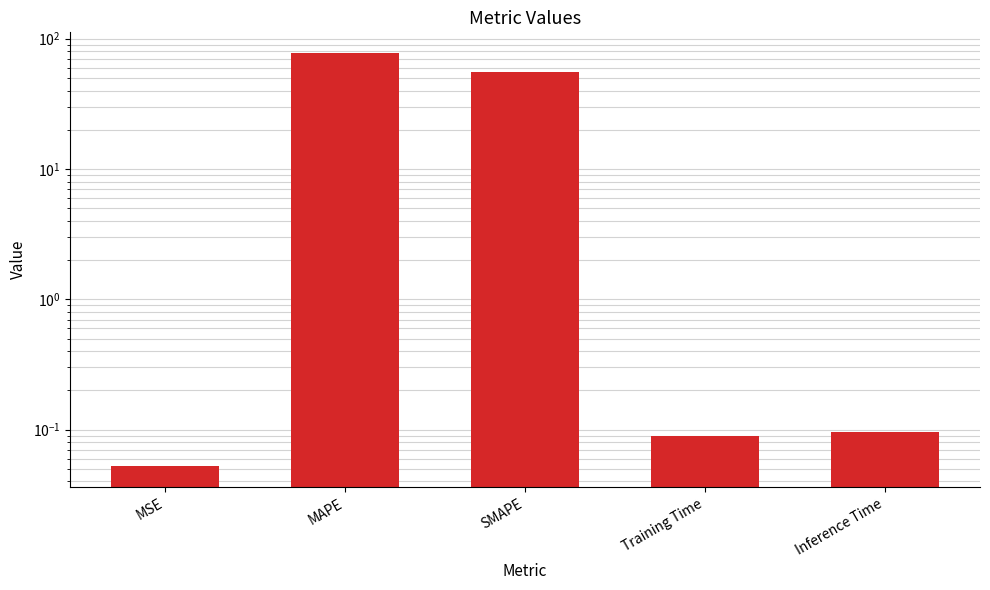

List the labels in order of value, largest first.

MAPE, SMAPE, Inference Time, Training Time, MSE